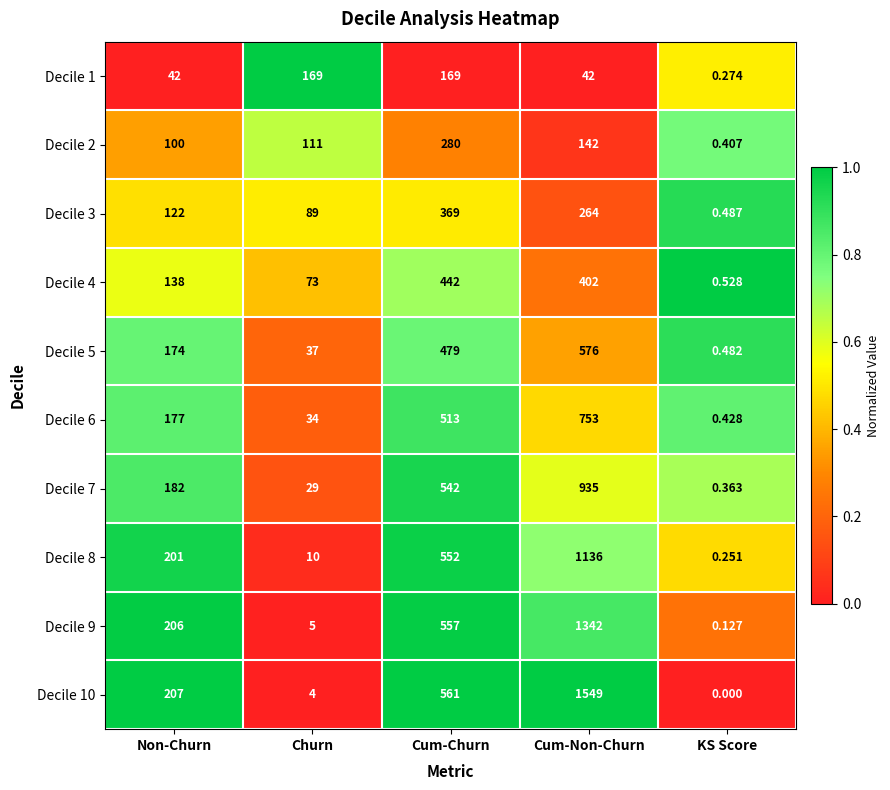

List the series in order of their peak value, lowest first.

Decile 1, Decile 2, Decile 3, Decile 4, Decile 5, Decile 6, Decile 7, Decile 8, Decile 9, Decile 10